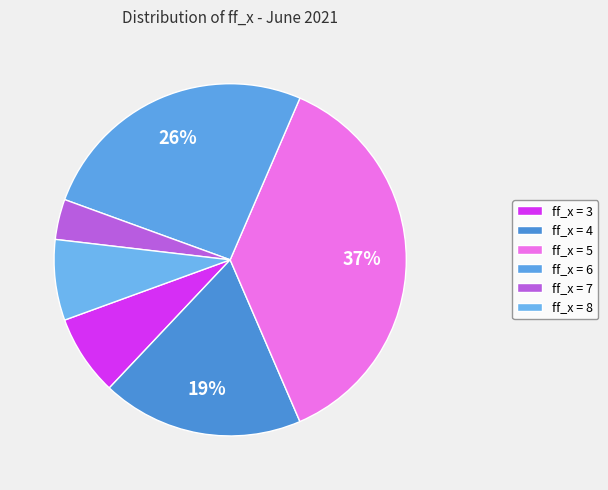

To the nearest percent, what is the difference between the largest and smallest slice percentages?

33%